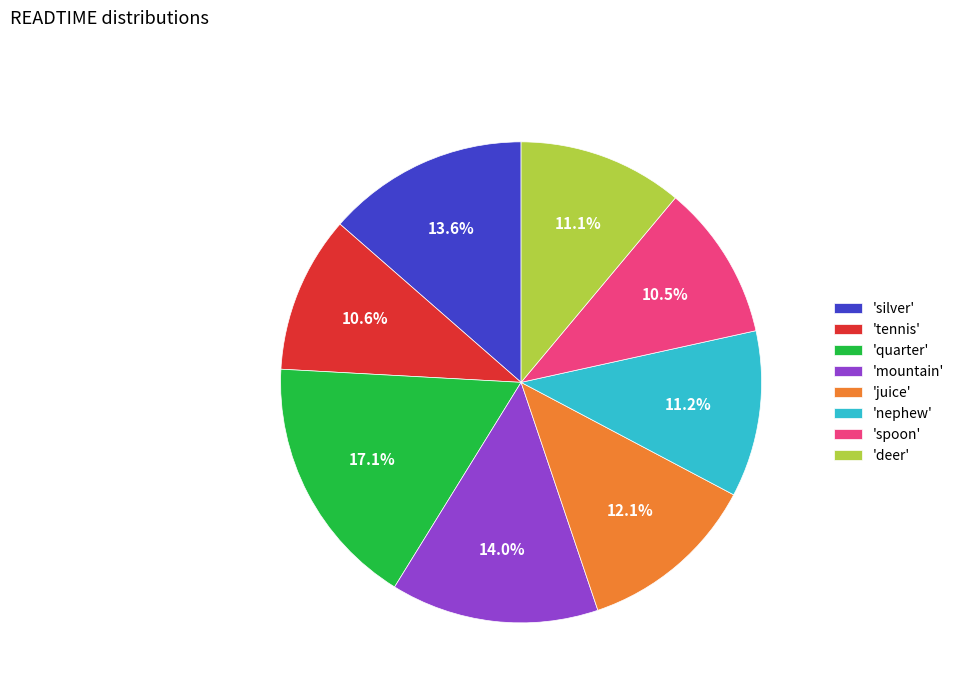

What percentage is NOT represented by 'deer'?

88.9%